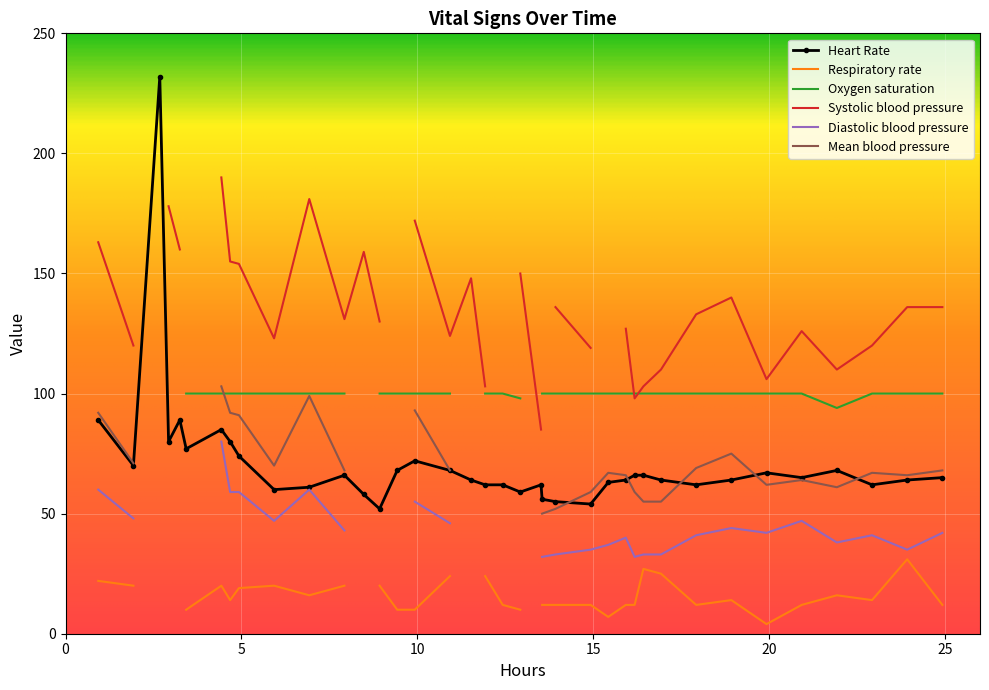

Which series ends up on top after the final intersection of Systolic blood pressure and Mean blood pressure?

Systolic blood pressure